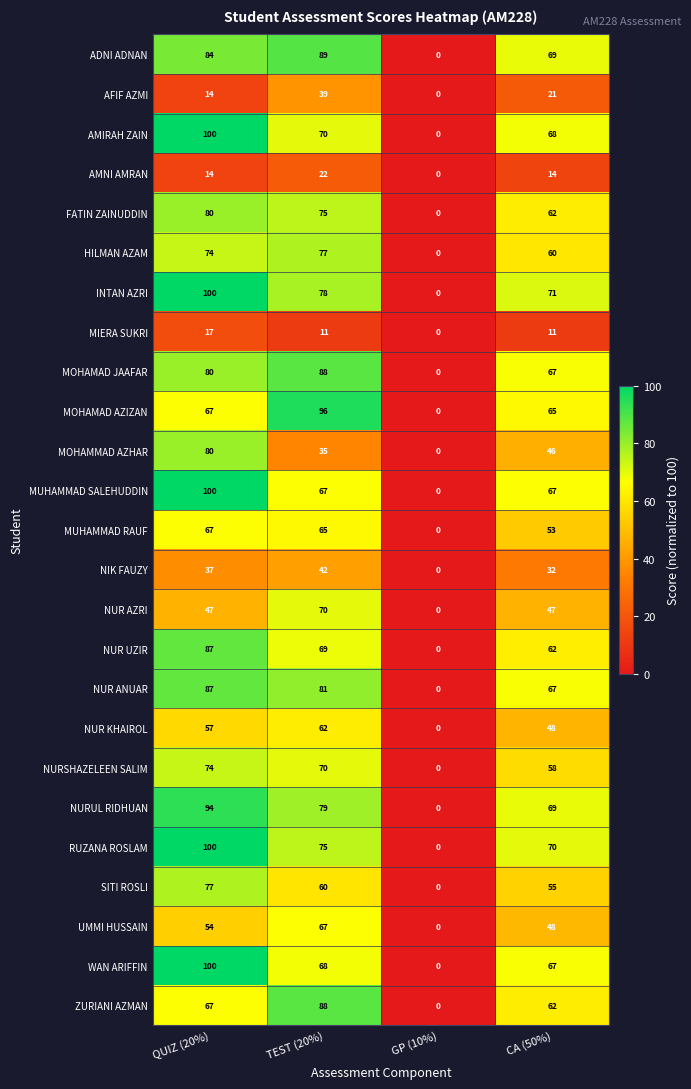

What is the spread (max minus min) of values at TEST (20%)?

85